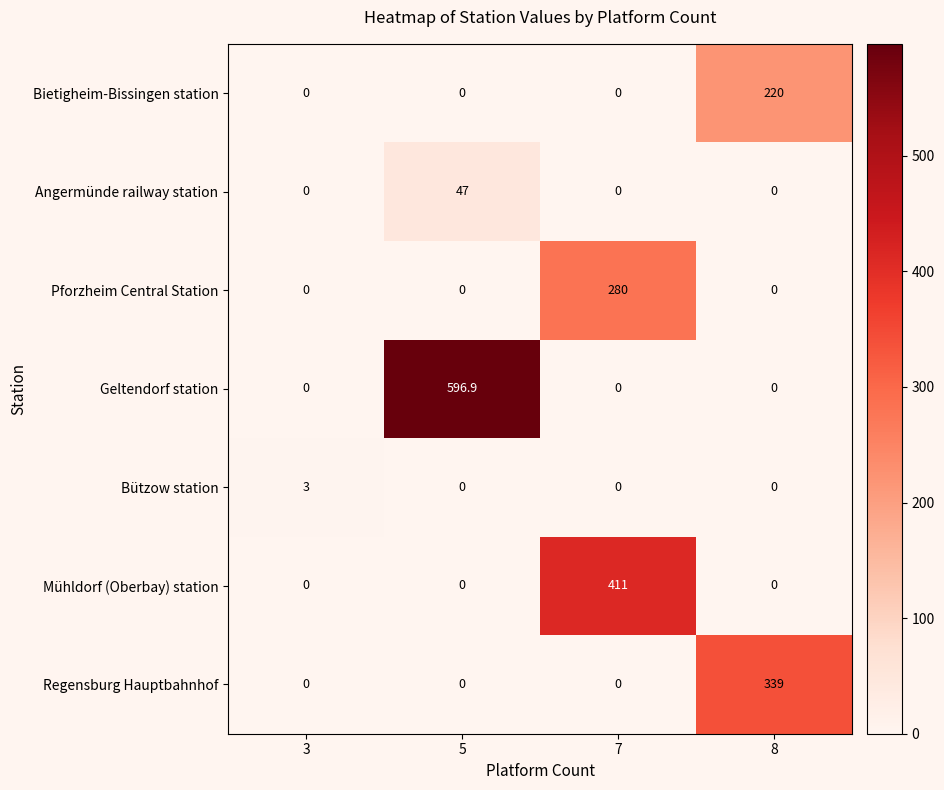

How many positive values does the Angermünde railway station series have?

1